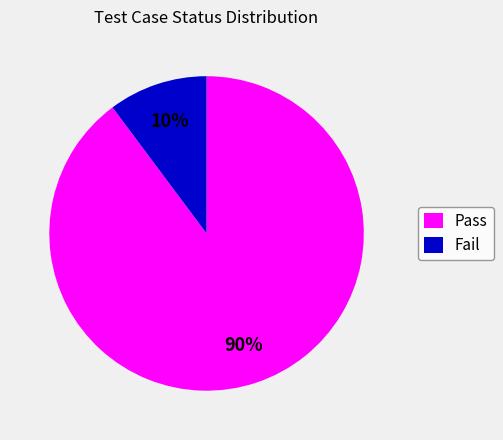

True or false: Fail accounts for 1% of the total.

False